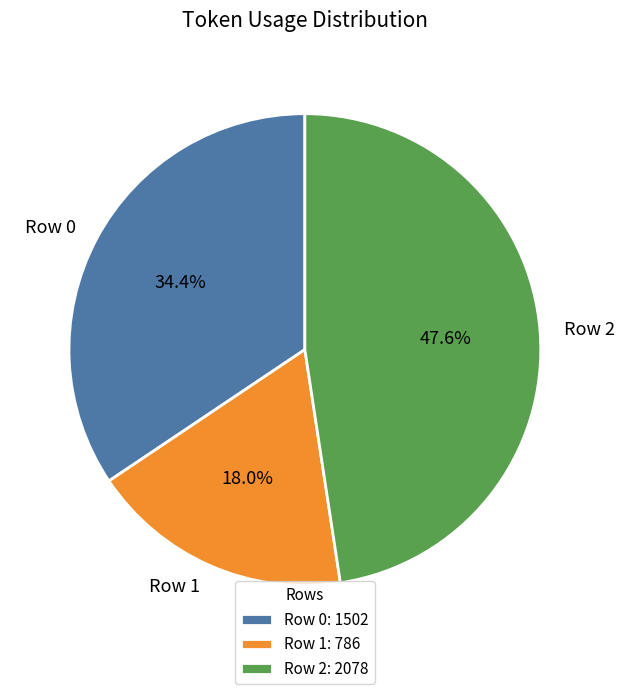

Does Row 1 account for over 50% of the chart?

No